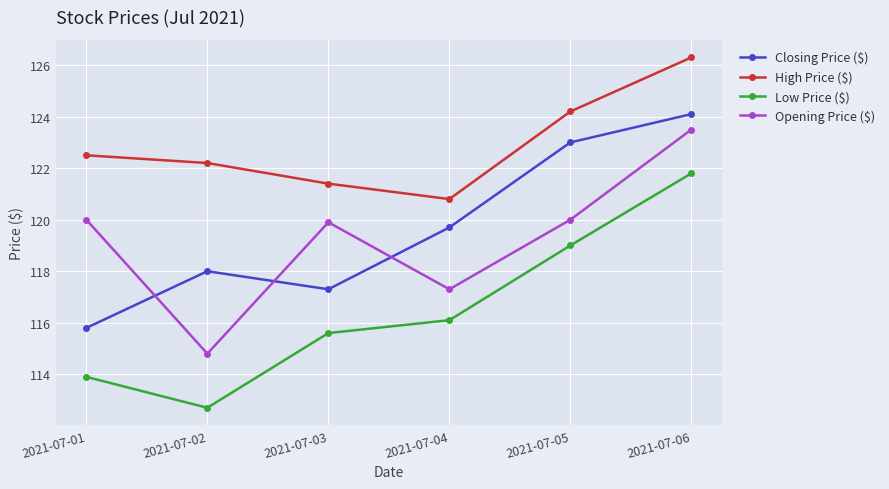

Reading left to right, transcribe all the data shown in this chart.

Closing Price ($): 115.8	118.0	117.3	119.7	123.0	124.1
High Price ($): 122.5	122.2	121.4	120.8	124.2	126.3
Low Price ($): 113.9	112.7	115.6	116.1	119.0	121.8
Opening Price ($): 120.0	114.8	119.9	117.3	120.0	123.5